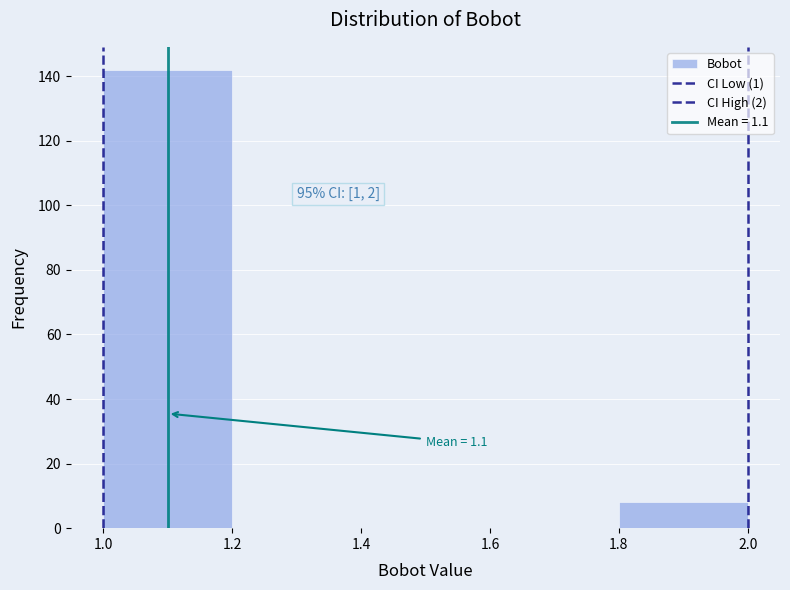

Which range on the x-axis has the tallest bar?

1.0 to 1.2